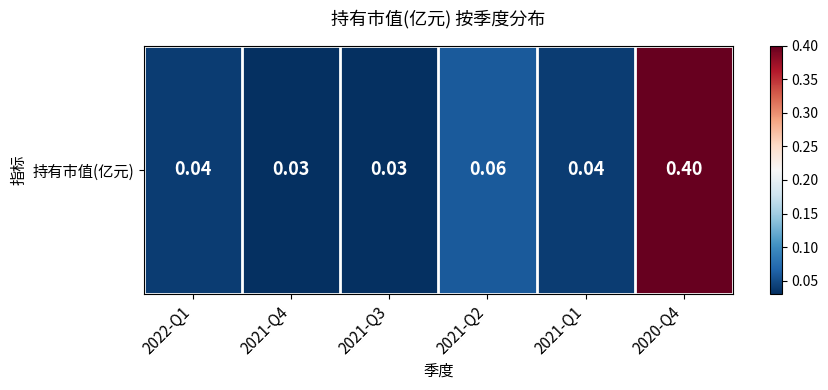

True or false: the data shows 0.1 at 2022-Q1.

False